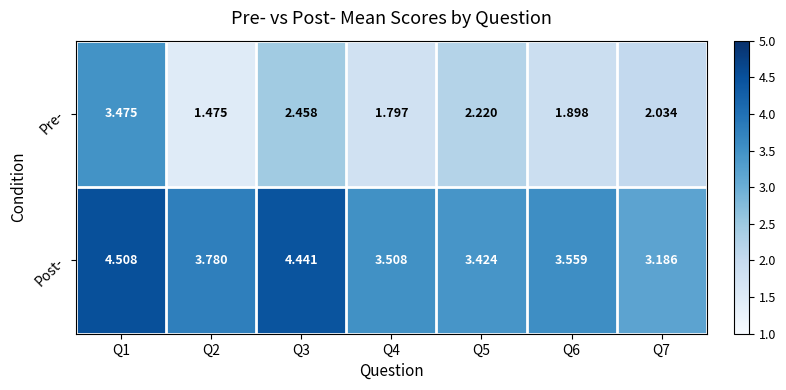

Is the value of Pre- at Q5 greater than the value of Post- at Q2?

No